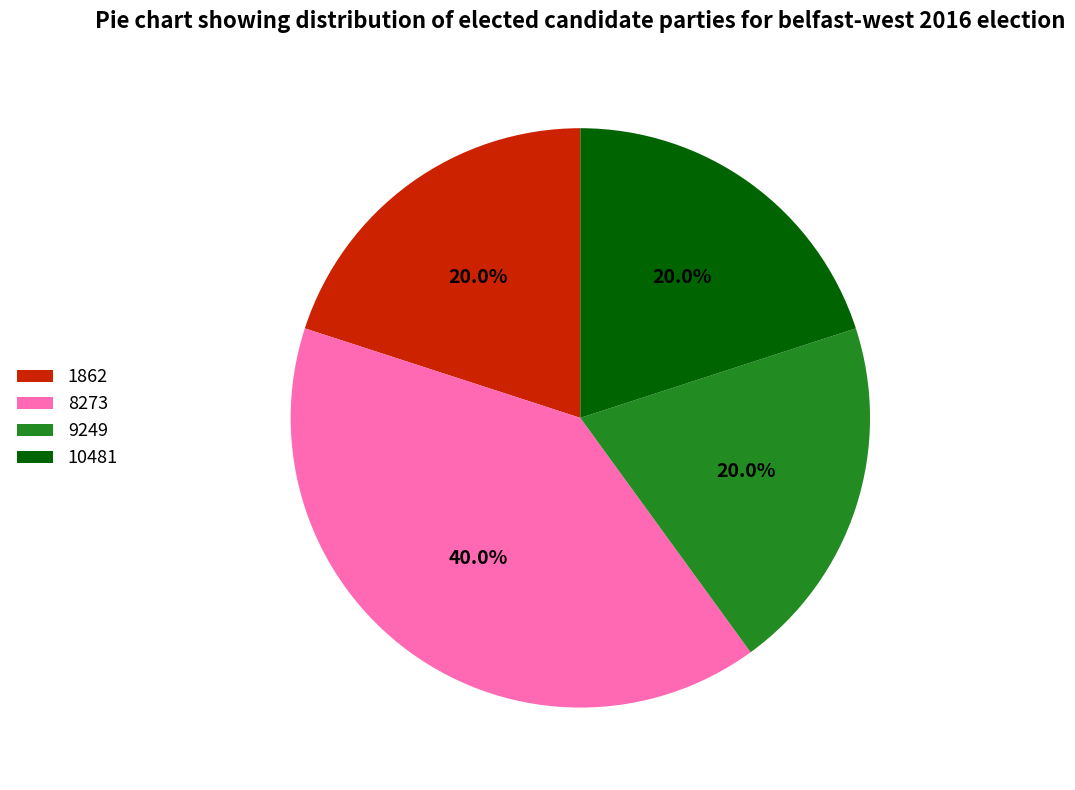

How many segments does this pie chart have?

4